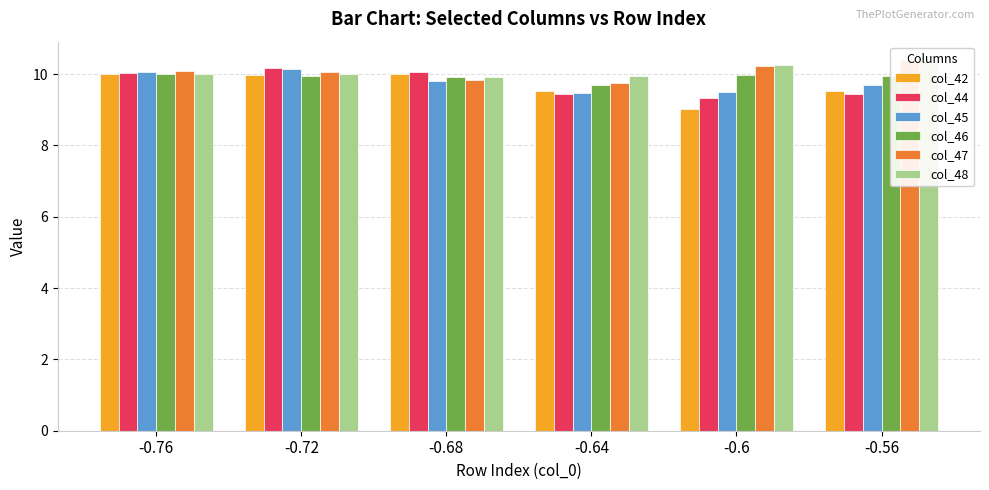

Which series changed the most between -0.76 and -0.64?

col_44